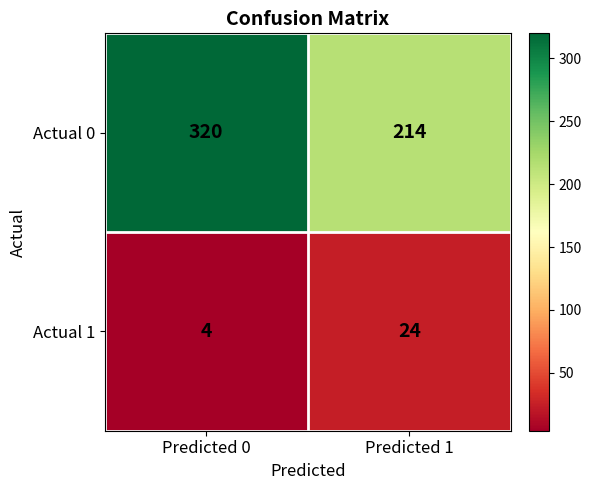

Is it true that Actual 1 equals 34 at Predicted 1?

False